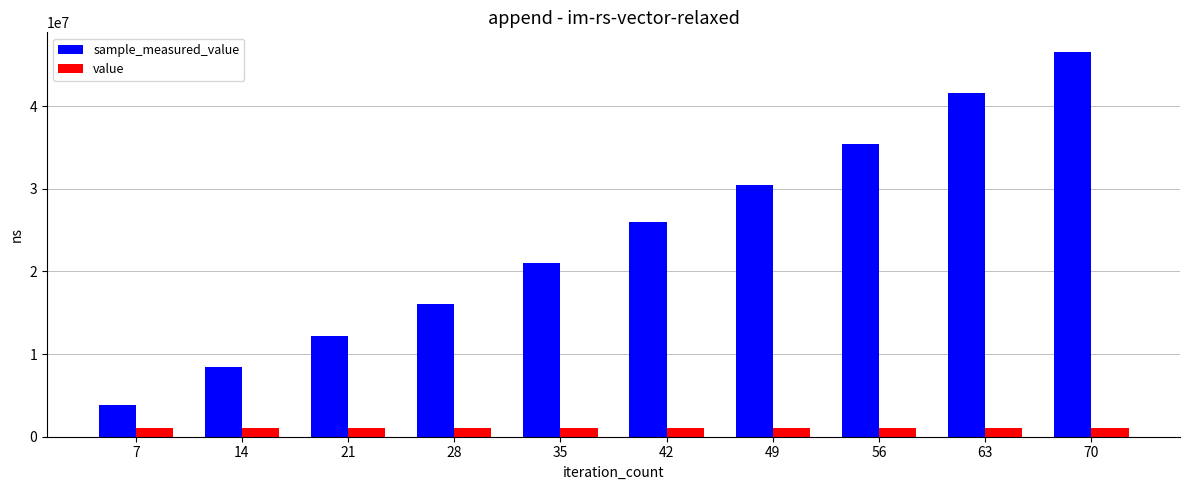

How many groups of bars are there?

10